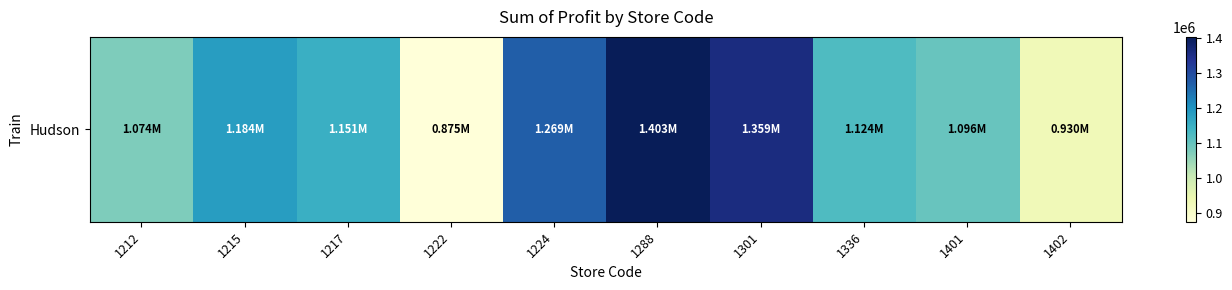

What is the smallest value displayed?

875157.0